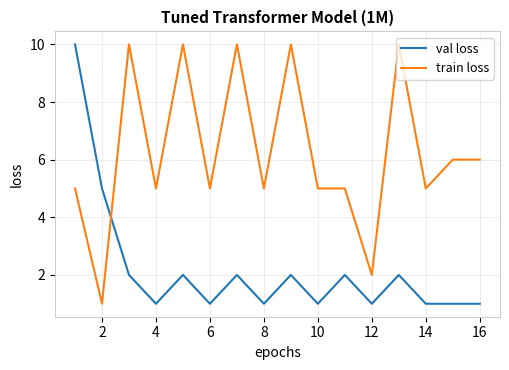

What is the difference between the maximum and minimum values in the train loss series?

9